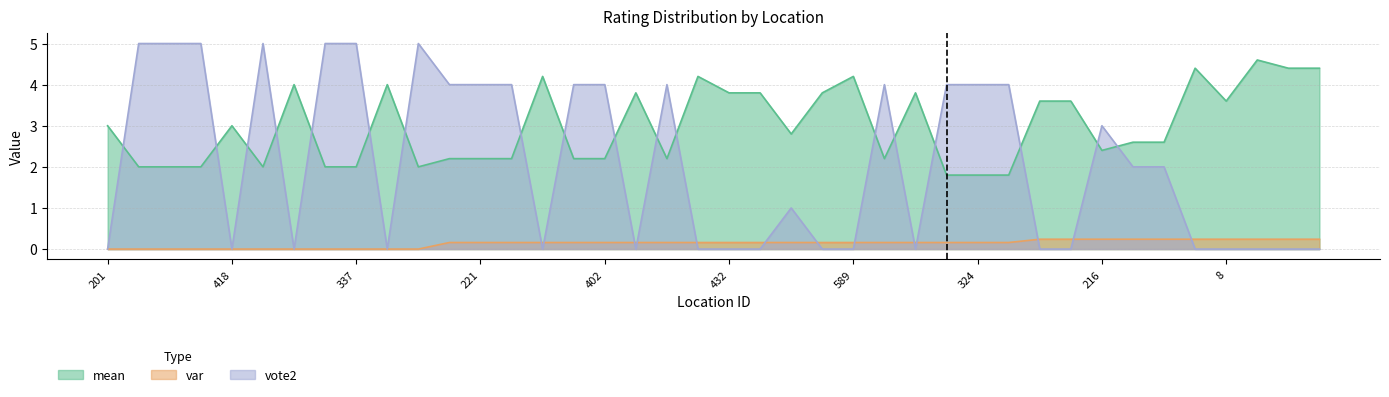

Is it true that var equals 0.2 at 216?

True